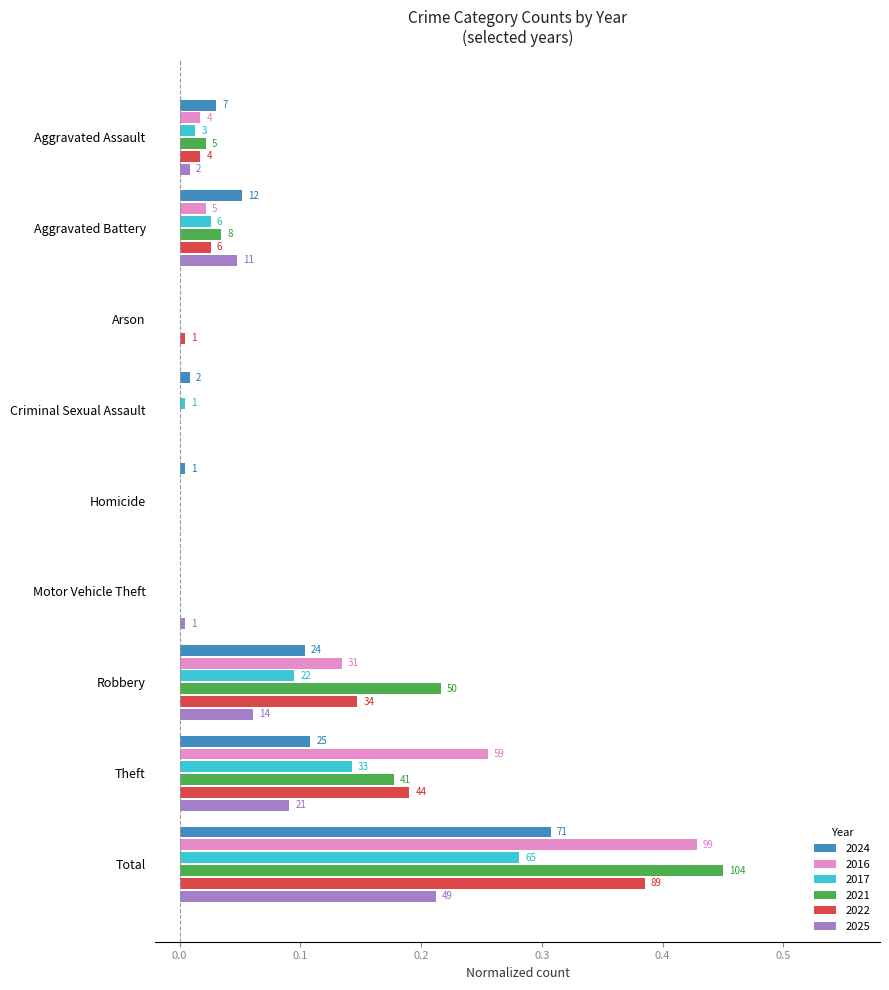

What are all the series names shown in the legend?

2024, 2016, 2017, 2021, 2022, 2025